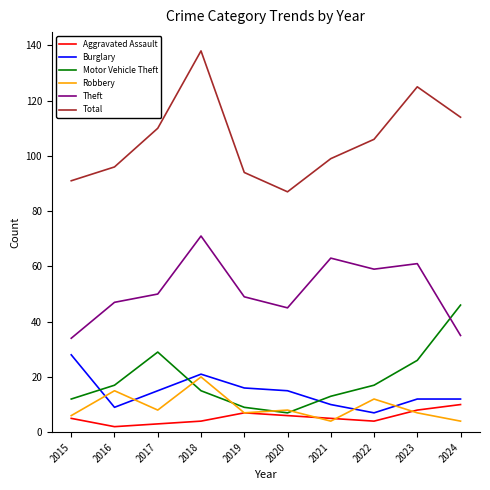

The Robbery series shows 7 at 2023. True or false?

True